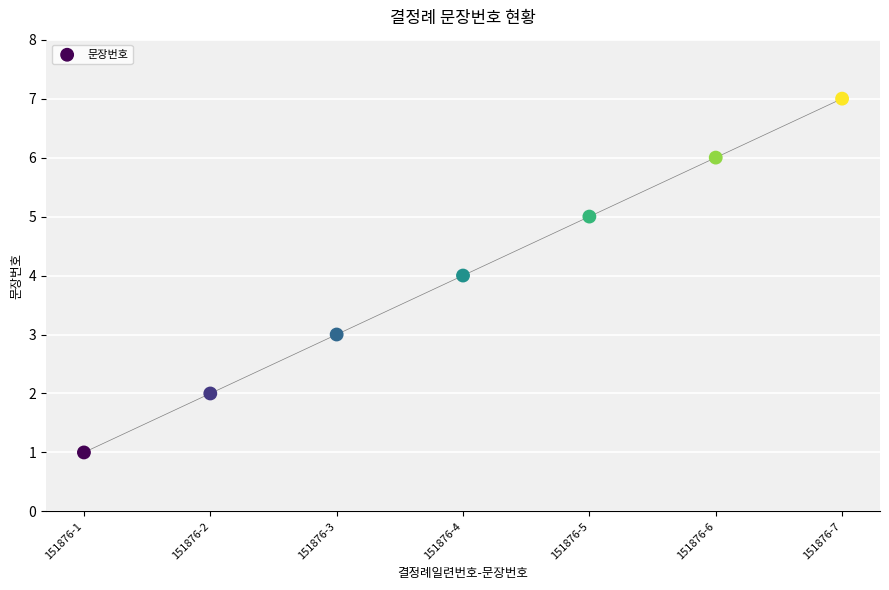

What is the average Y value?

4